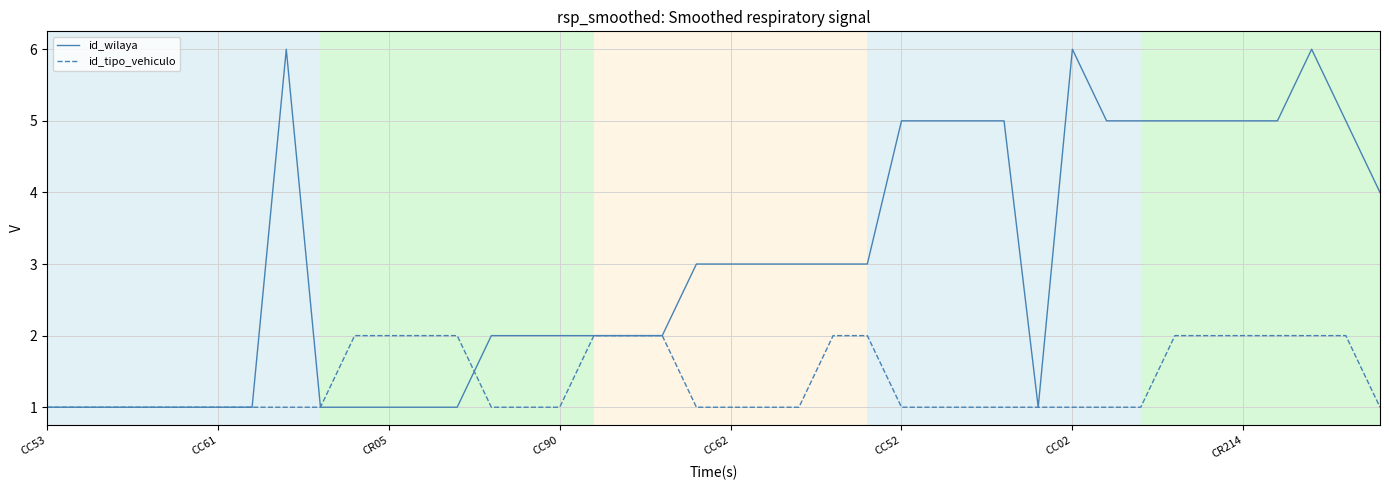

List the series in order of their overall mean, lowest first.

id_tipo_vehiculo, id_wilaya